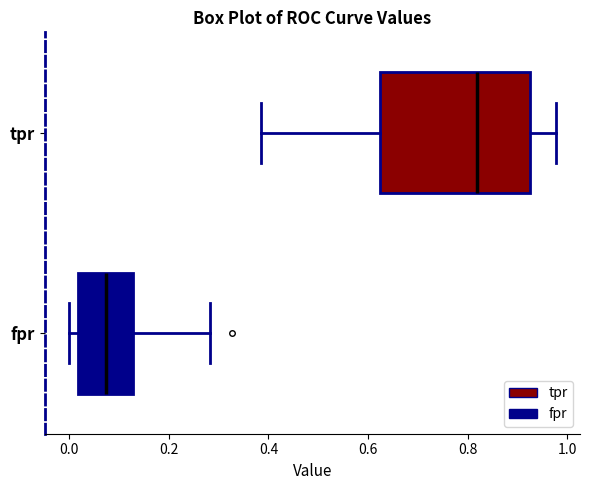

Which box has the furthest to the left median line?

fpr